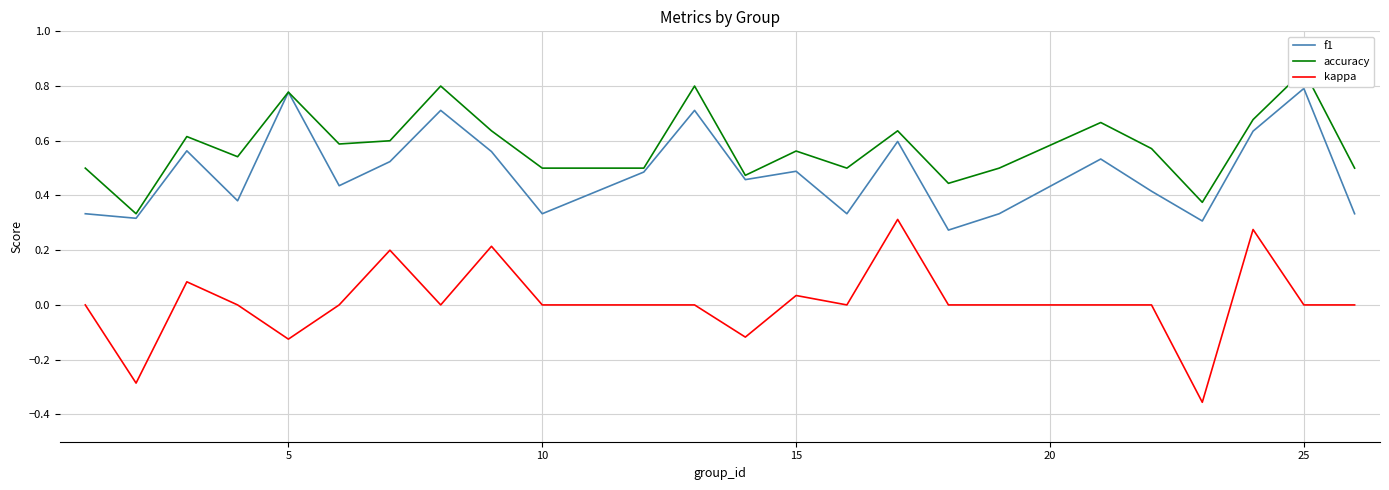

Is the value of kappa at 9 greater than the value of accuracy at 15?

No